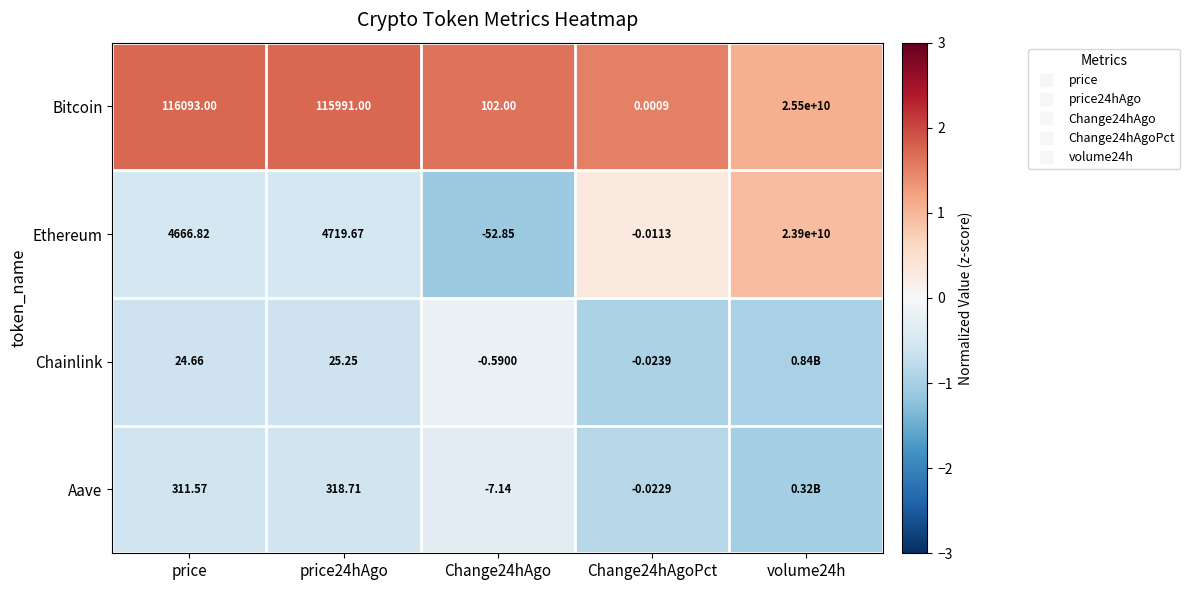

What value does the Aave series have at price?

-0.6